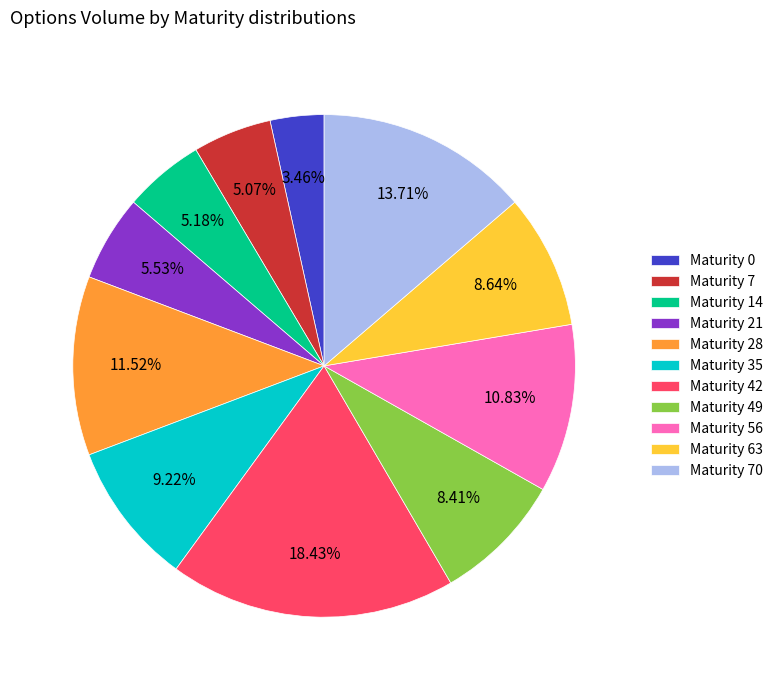

To the nearest percent, what is the combined percentage of Maturity 28 and Maturity 49?

20%